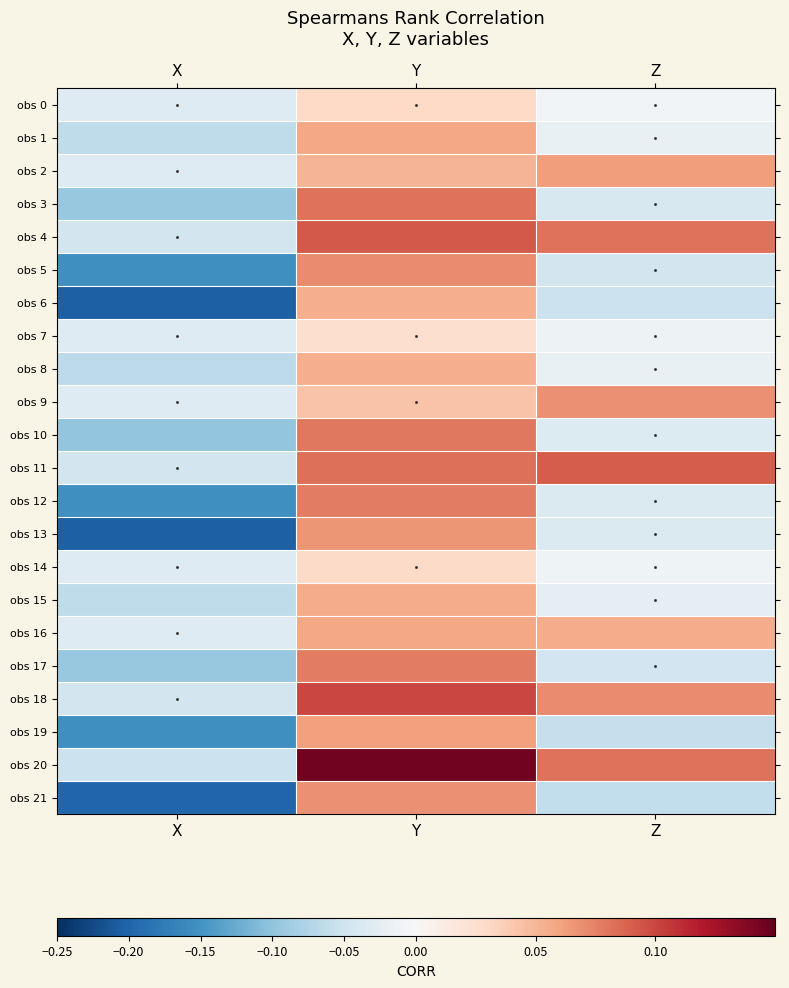

Rank the series by their maximum value, from highest to lowest.

obs 20, obs 18, obs 4, obs 11, obs 3, obs 10, obs 17, obs 12, obs 5, obs 21, obs 9, obs 13, obs 2, obs 19, obs 16, obs 1, obs 15, obs 8, obs 6, obs 0, obs 14, obs 7